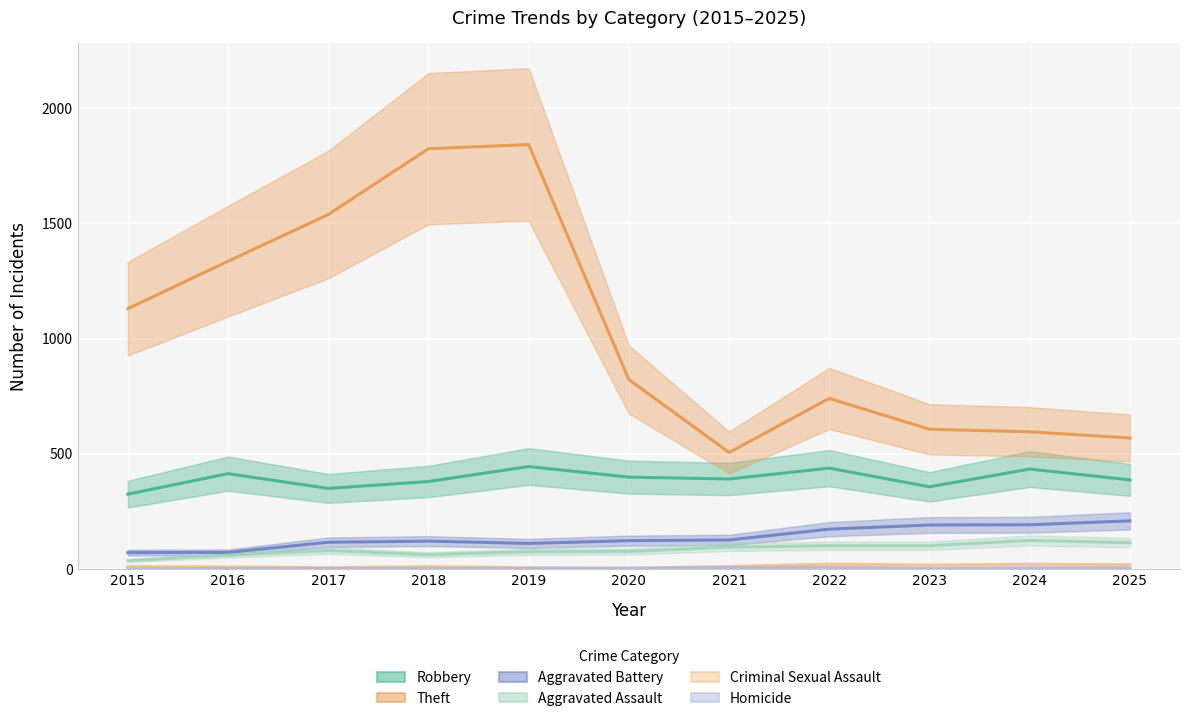

What is the value of the Theft point at the 1st from the left?

1130